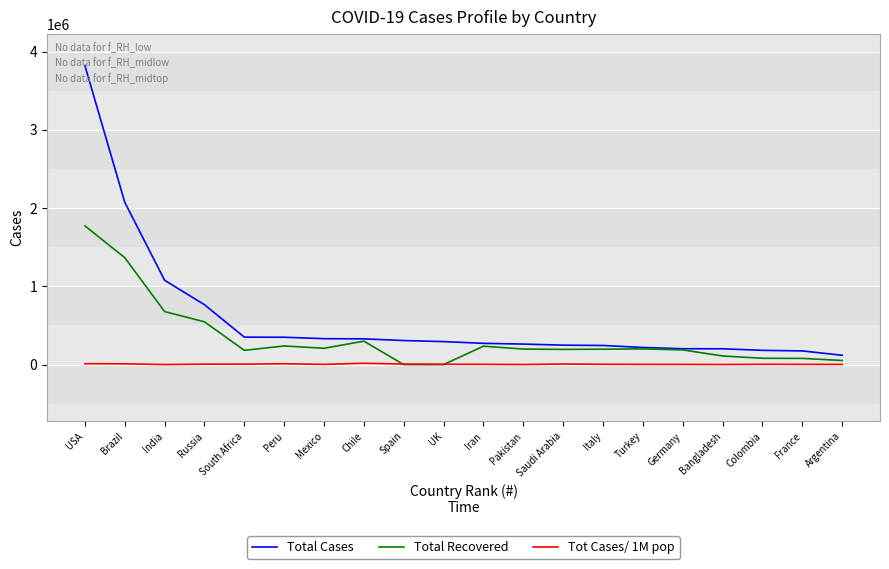

Between Russia and Iran, which series saw the biggest shift?

Total Cases